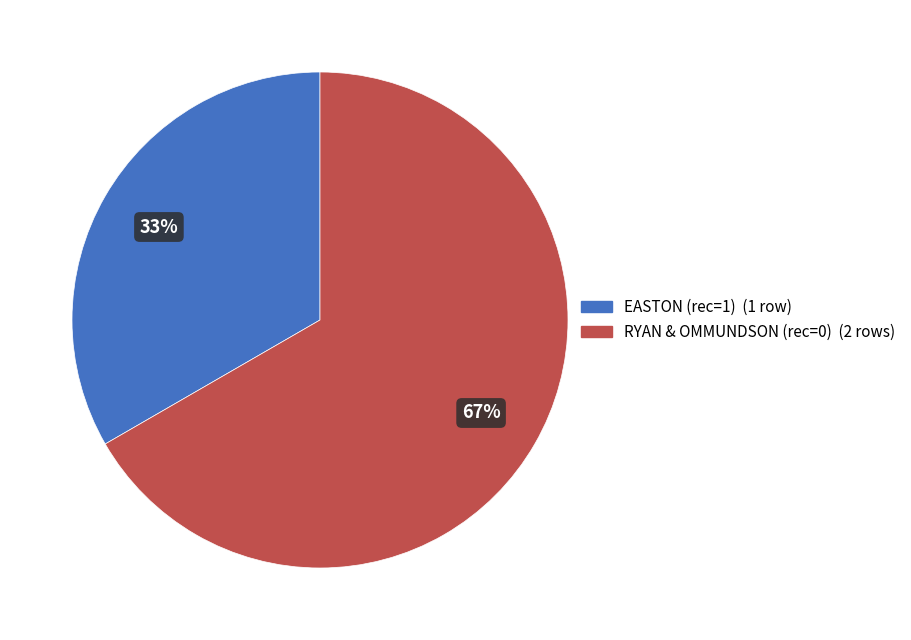

Does any single category account for the majority?

Yes